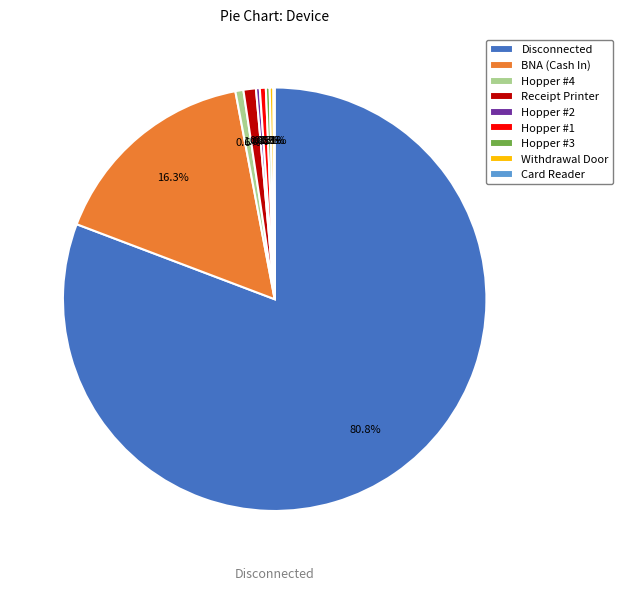

Which slice represents more than half of the pie?

Disconnected